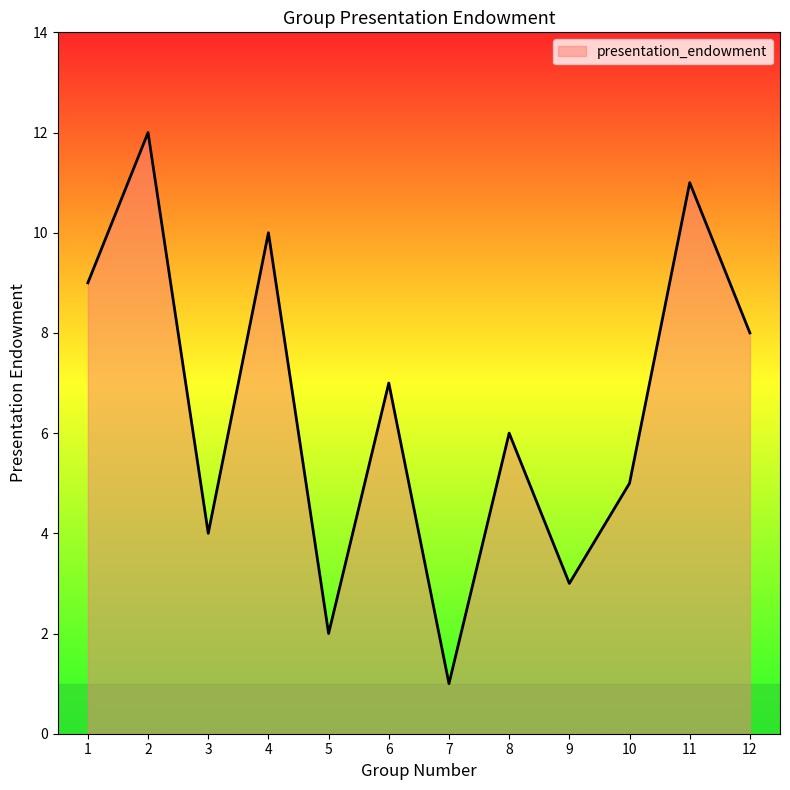

Does the chart have visible grid lines?

No